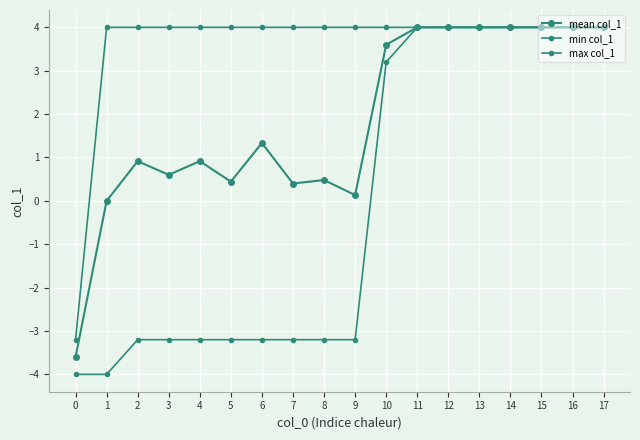

The min col_1 series shows -3.2 at 5. True or false?

True